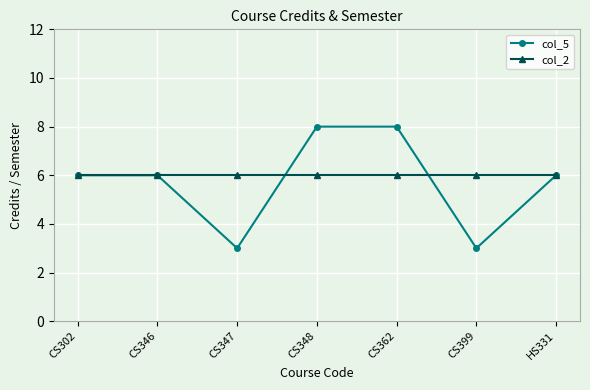

True or false: col_5 and col_2 intersect in this chart.

True